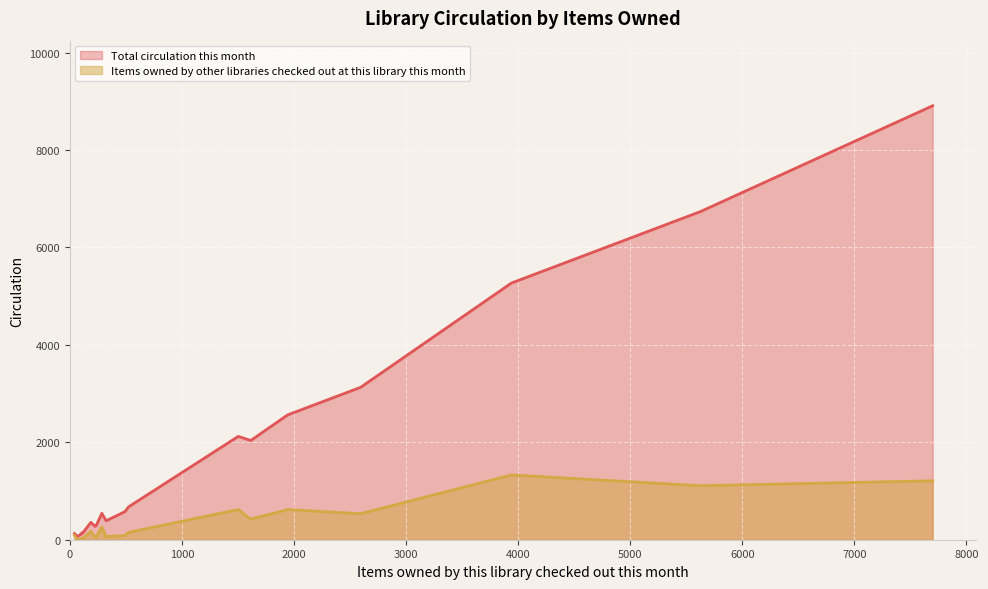

What is the value of the Items owned by other libraries checked out at this library this month point at the 16th from the left?

85